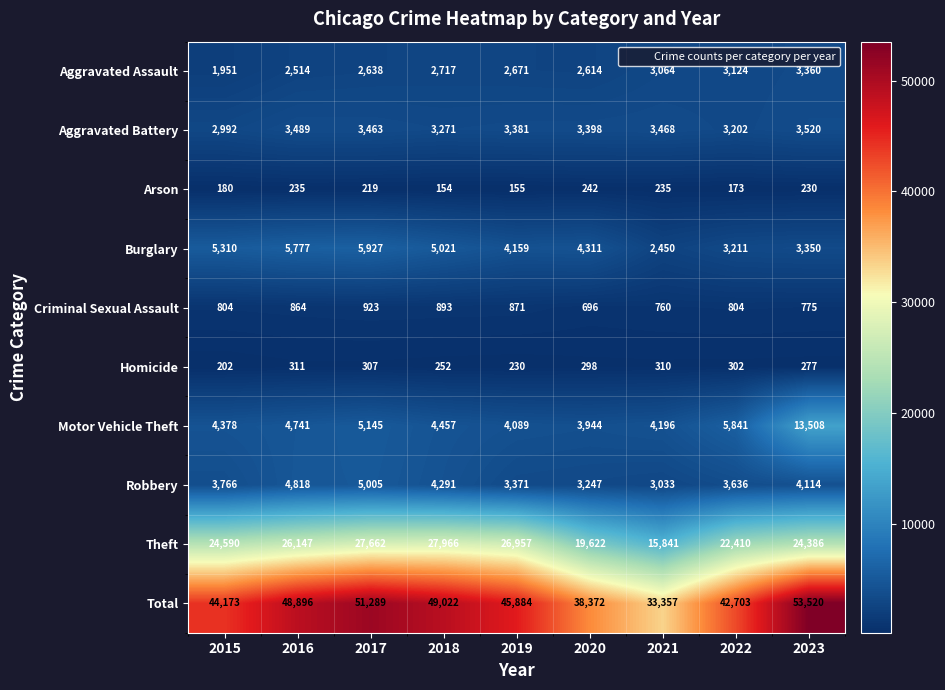

What is the spread (max minus min) of values at 2022?

42530